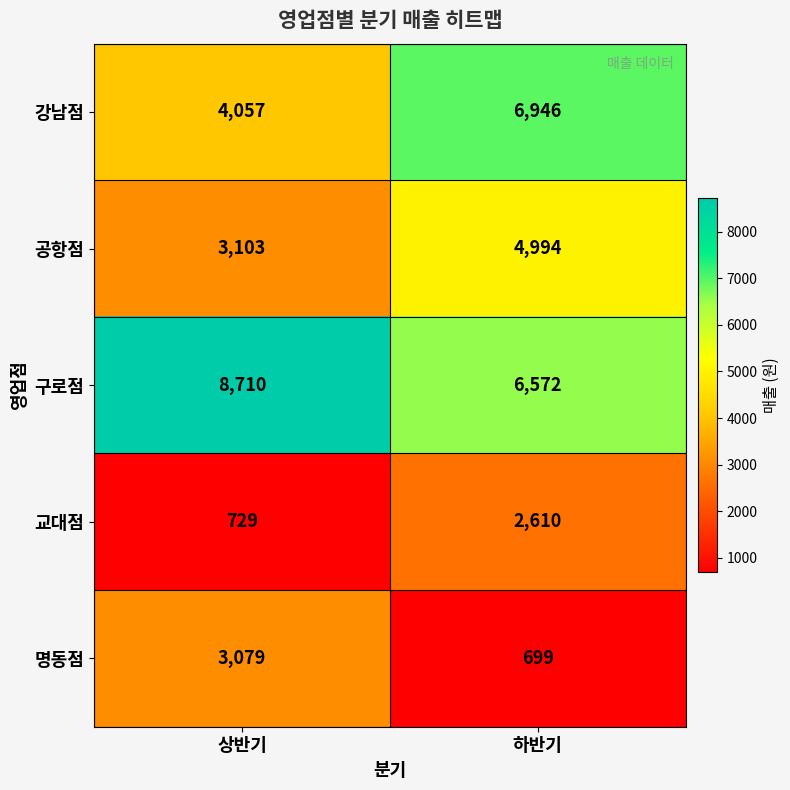

Where is 교대점 nearest to the value 1669?

상반기